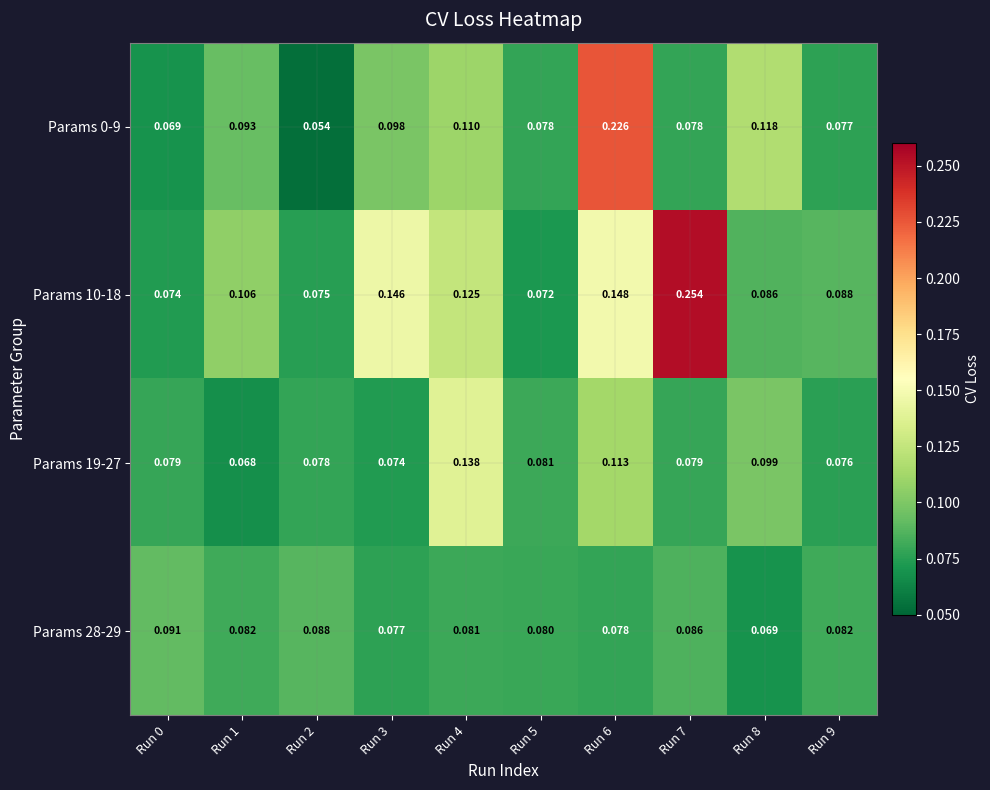

Rank the series by their maximum value, from lowest to highest.

Params 28-29, Params 19-27, Params 0-9, Params 10-18